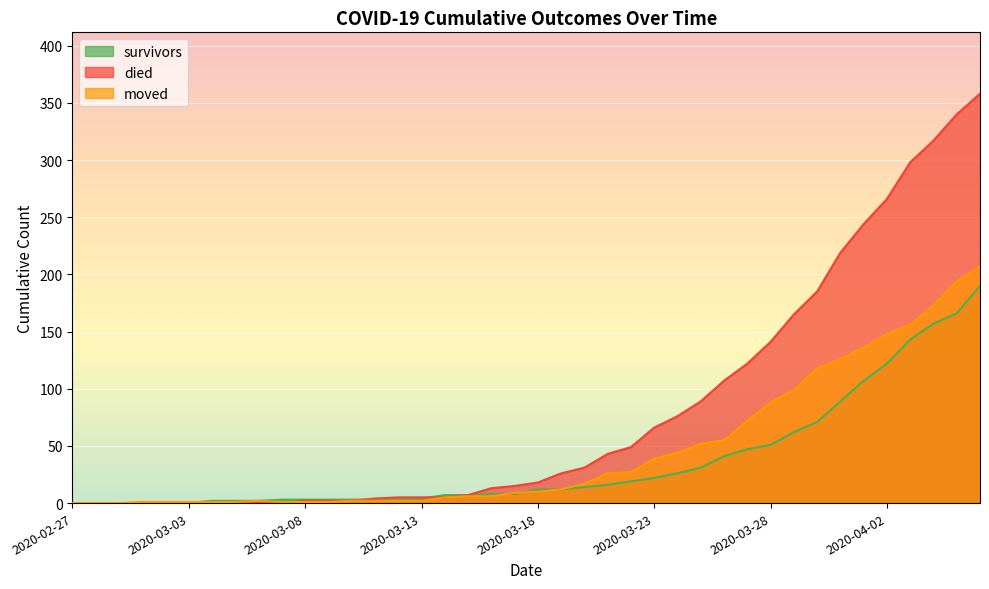

What is the sum of the survivors values at 2020-03-05 and 2020-03-21?

18